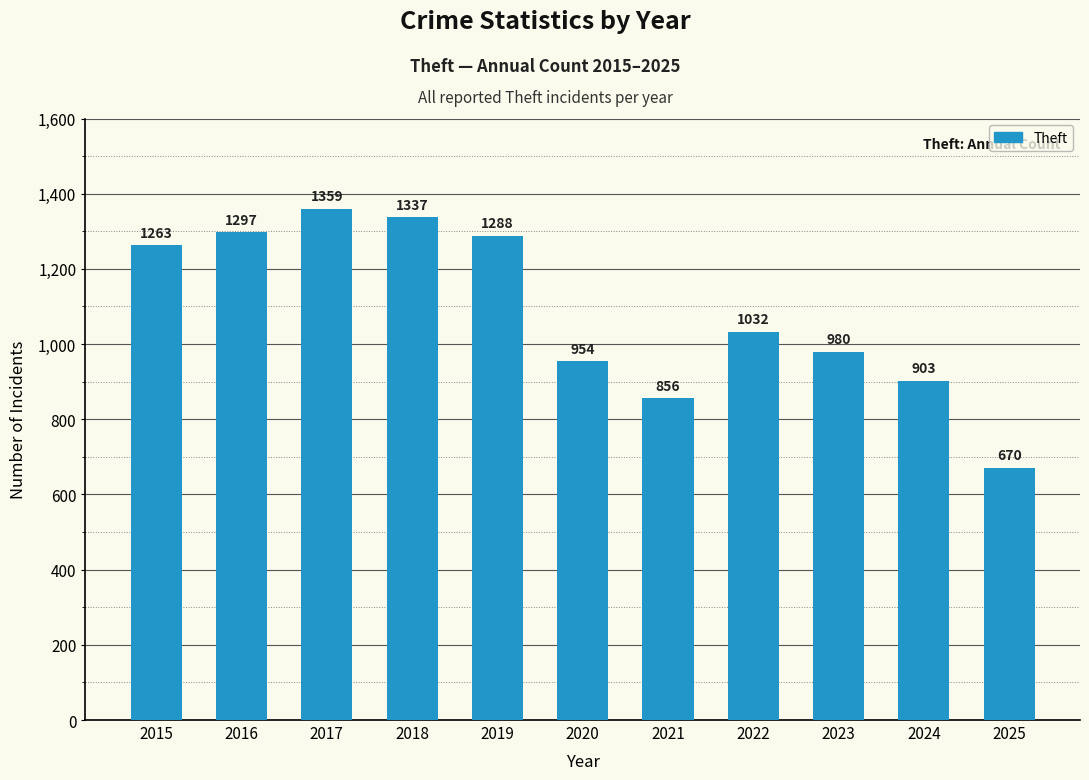

Which label corresponds to the largest value in the chart?

2017